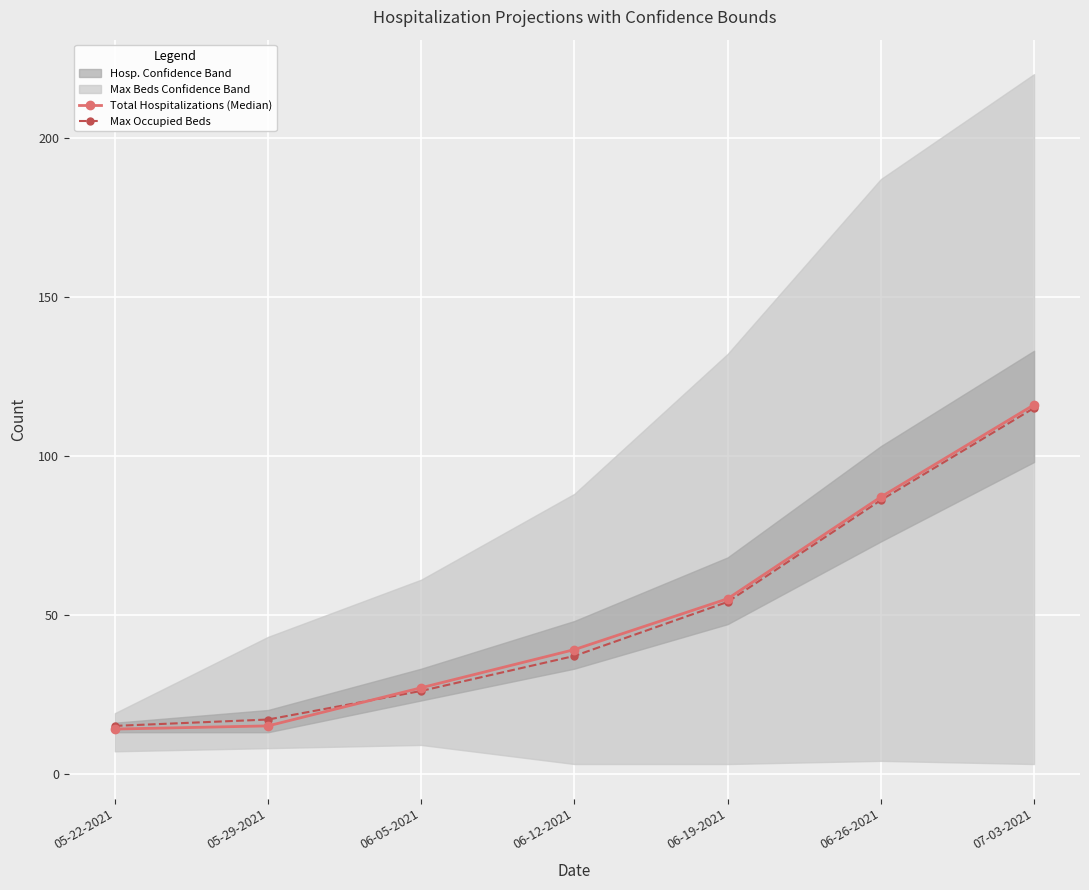

Rank the categories by Total Hospitalizations (Median) value from lowest to highest.

05-22-2021, 05-29-2021, 06-05-2021, 06-12-2021, 06-19-2021, 06-26-2021, 07-03-2021